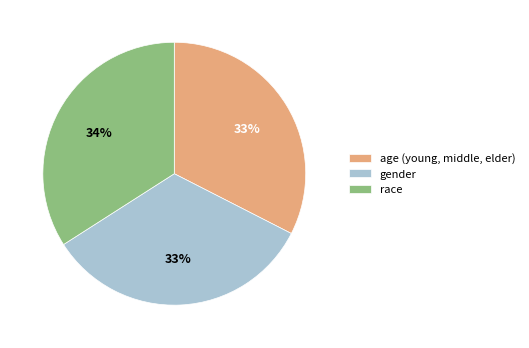

How many slices are in this pie chart?

3